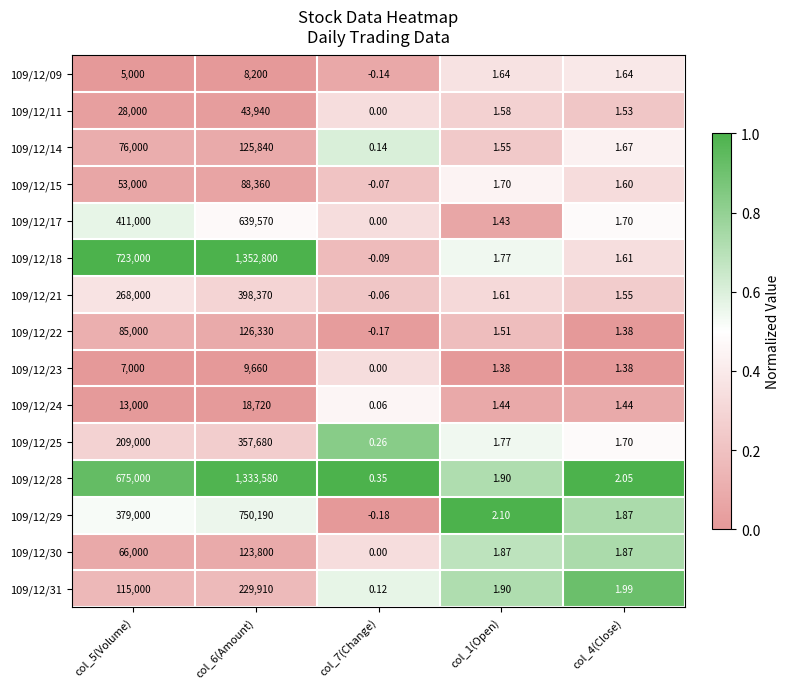

Is the value of 109/12/25 at col_1(Open) greater than the value of 109/12/14 at col_6(Amount)?

No